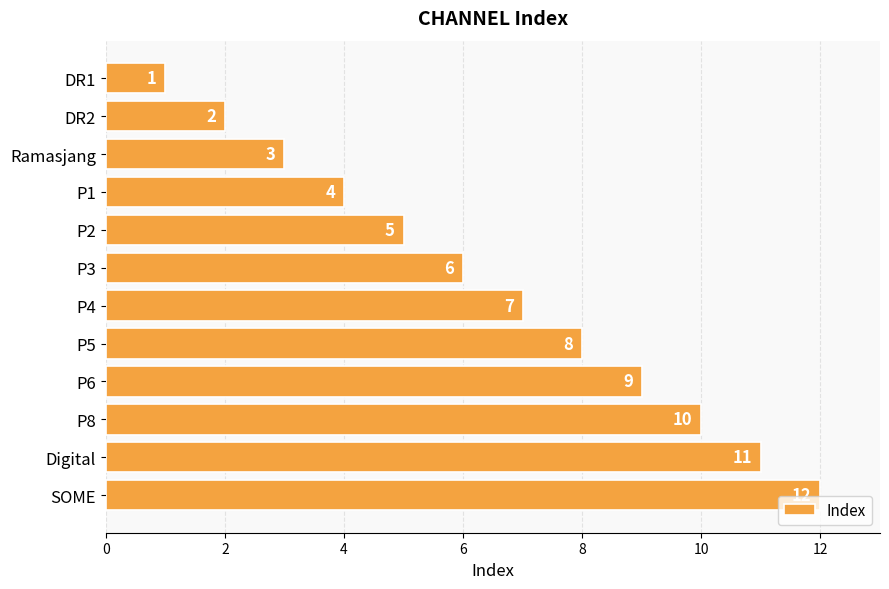

At which label is the value closest to 6?

P3